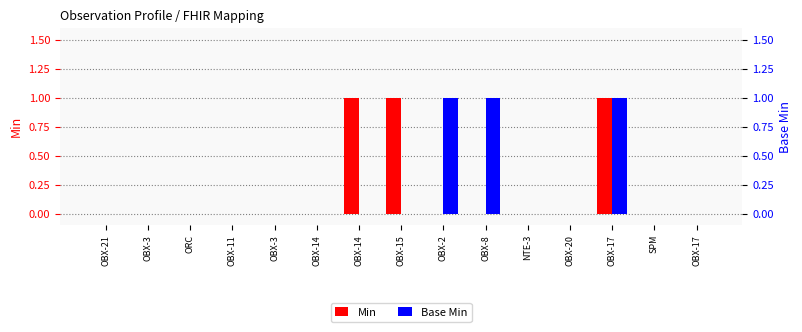

The Min series shows 0 at NTE-3. True or false?

True